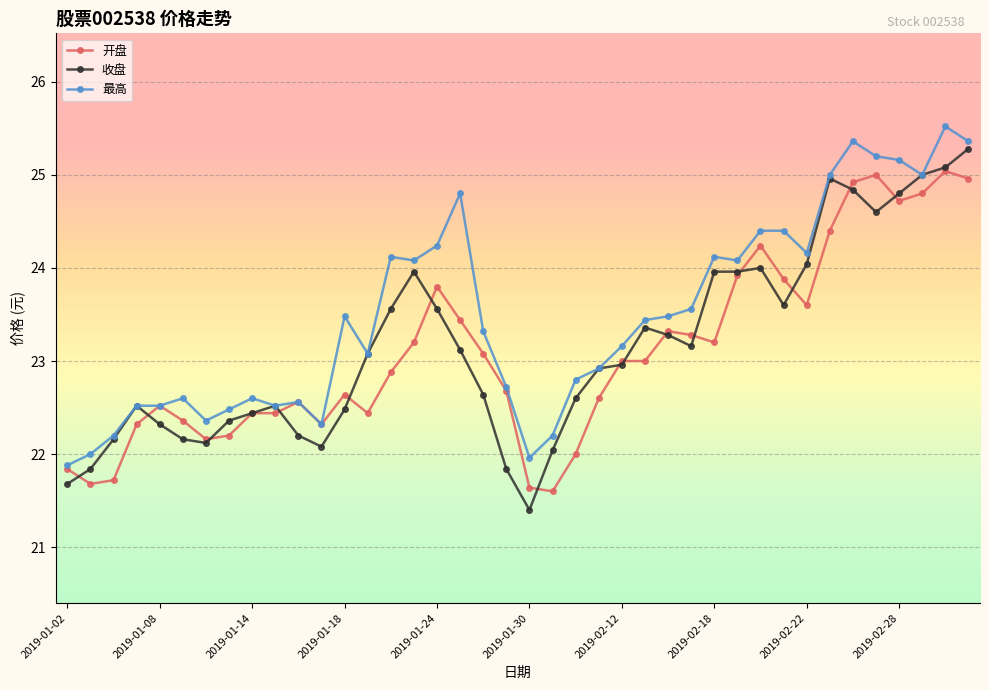

How many lines are shown in the chart?

3